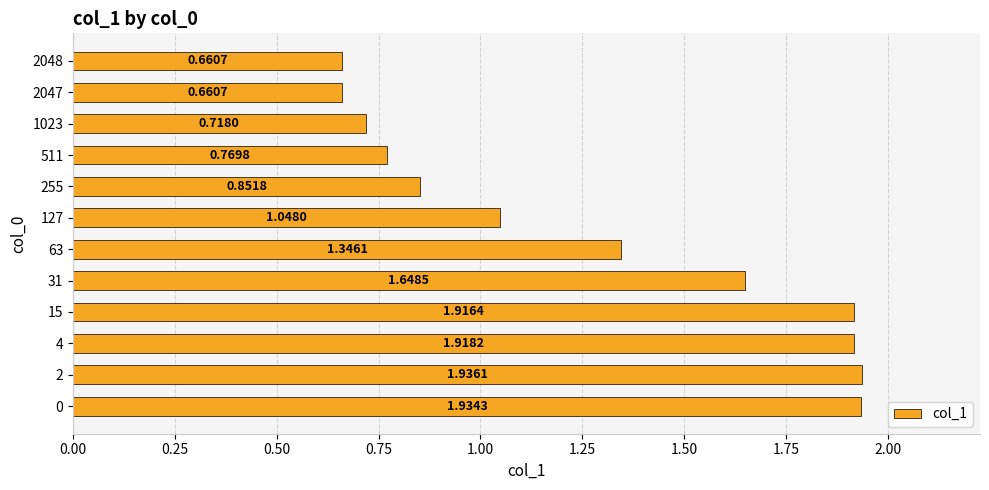

What is the change in value from 63 to 127?

-0.3